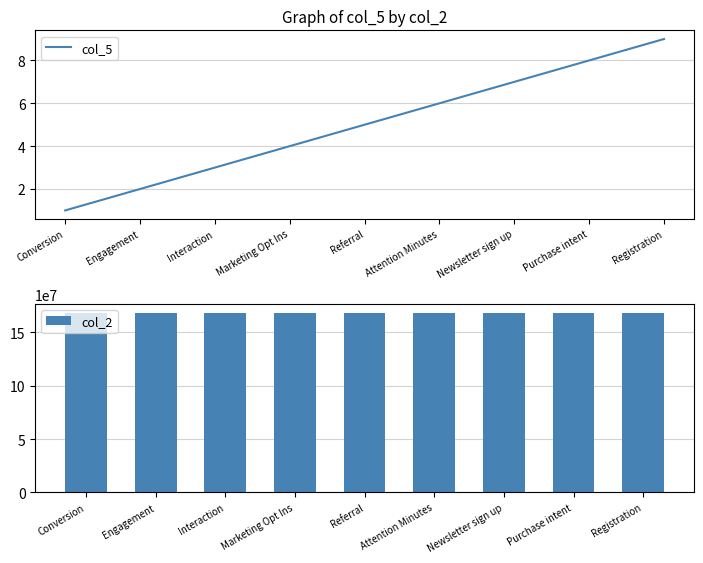

Is it true that col_5 equals 6 at Attention Minutes?

True